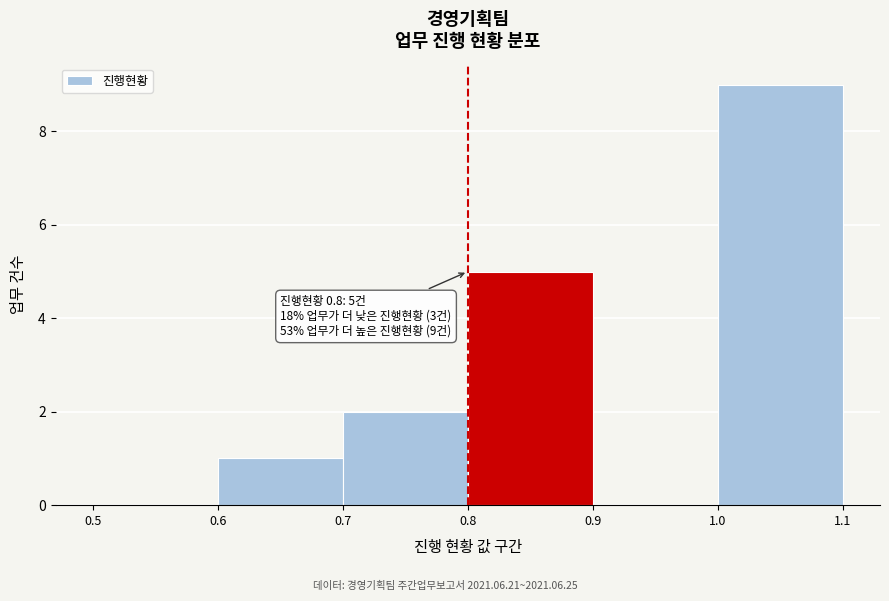

Over which range of the x-axis is the bar tallest?

1.0 to 1.1